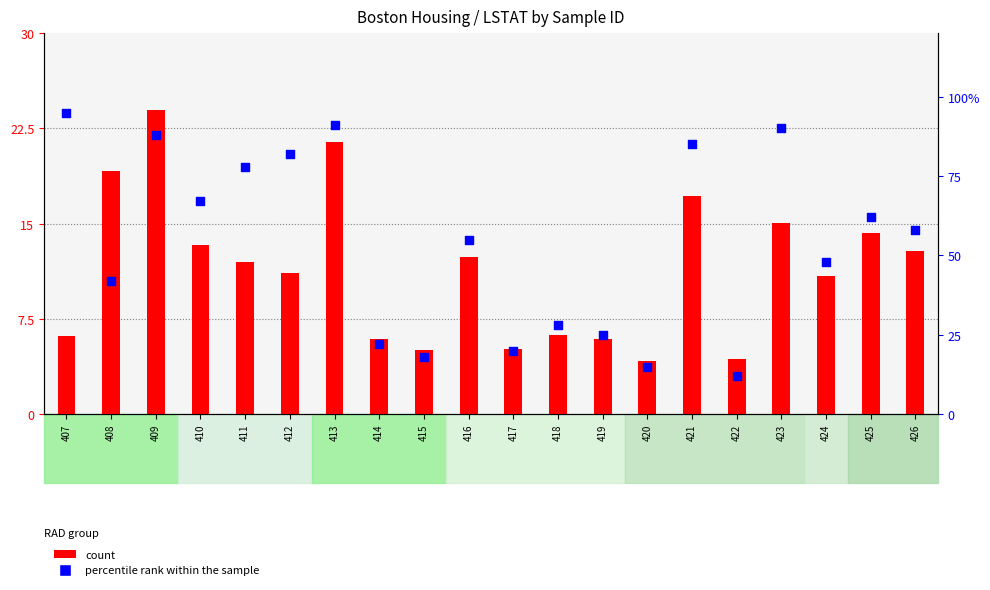

Which series reaches the maximum Y coordinate?

percentile rank within the sample